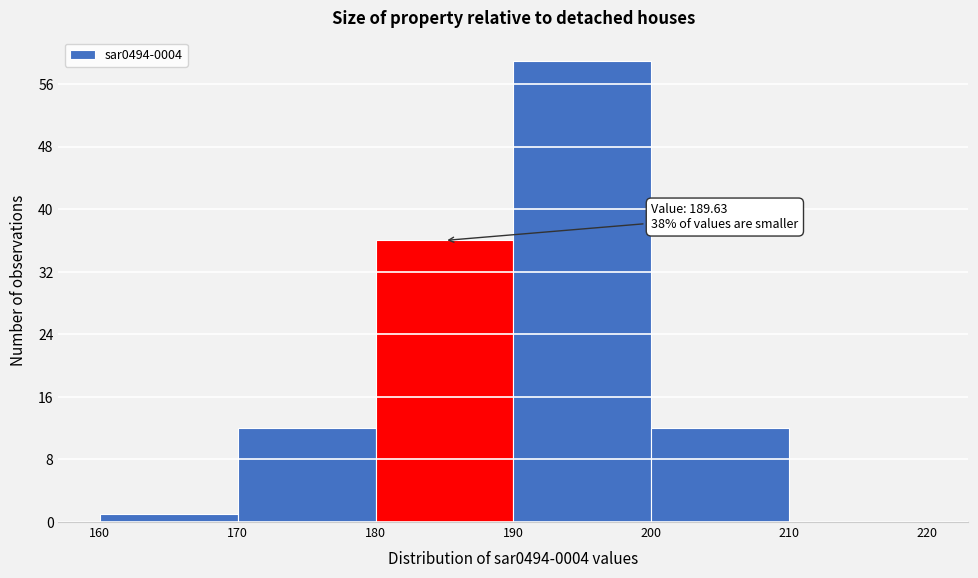

Over which range of the x-axis is the bar tallest?

190 to 200